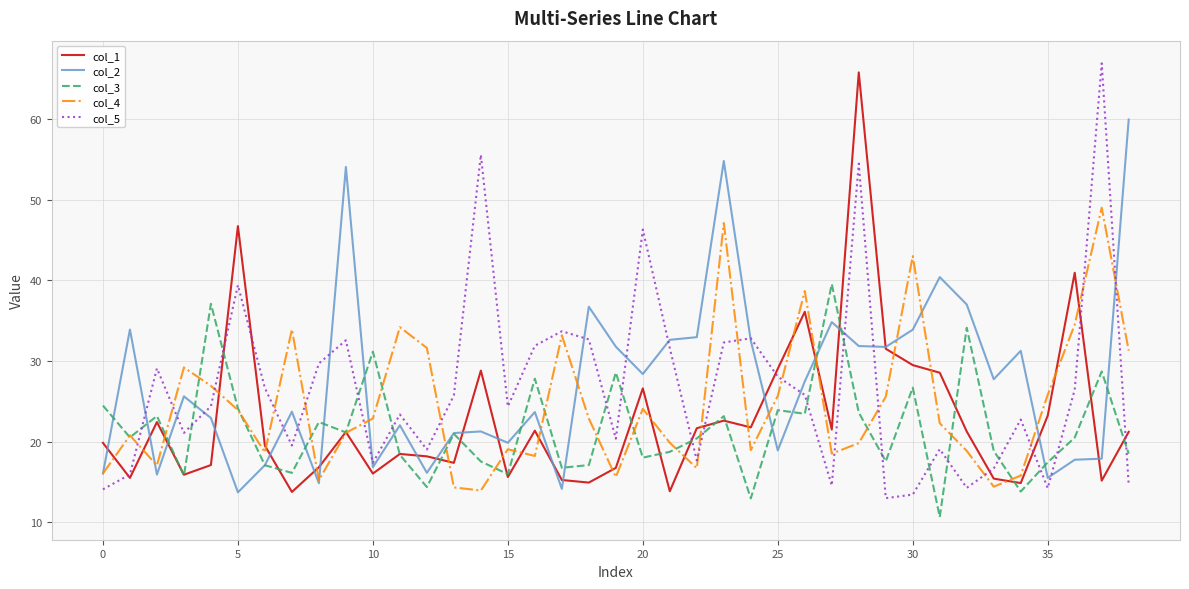

What is the minimum value for col_3?

10.7